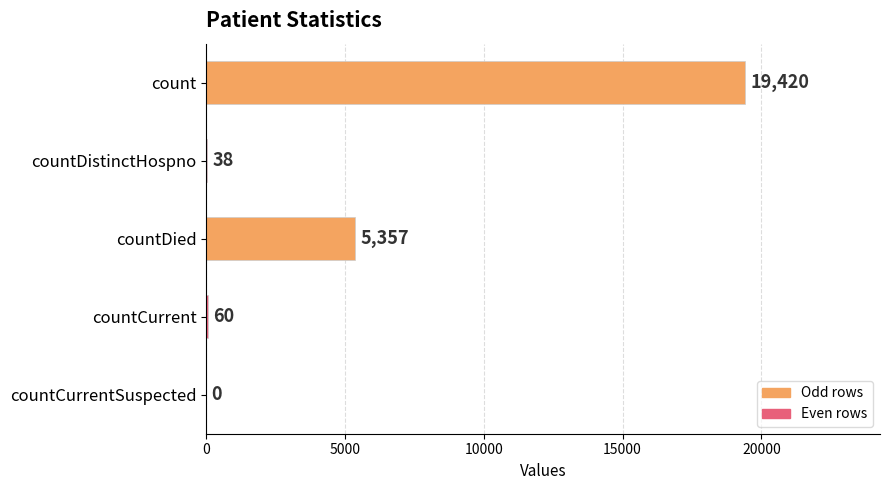

Reading bottom to top, extract all data points from this chart.

countCurrentSuspected=0	countCurrent=60	countDied=5357	countDistinctHospno=38	count=19420